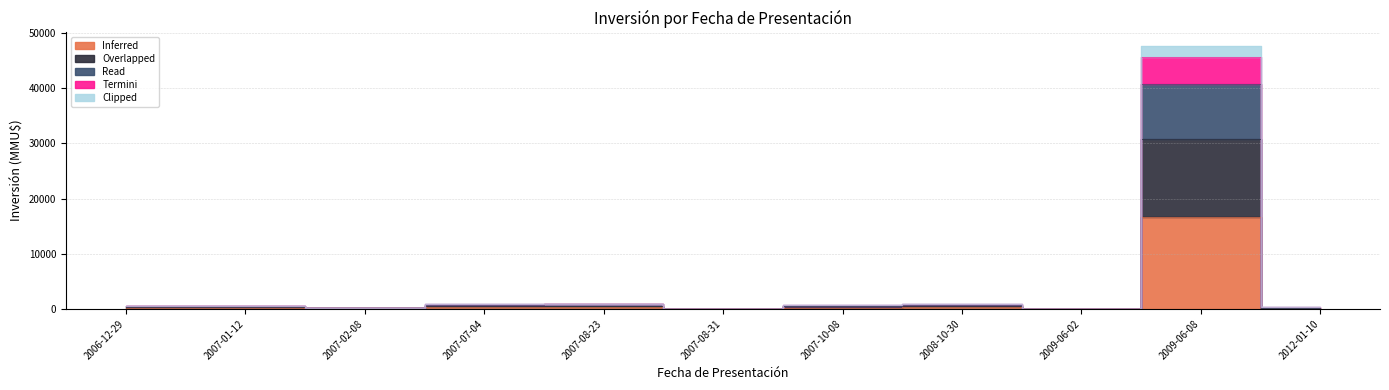

True or false: Read has more than 0 points higher than both neighbors.

True